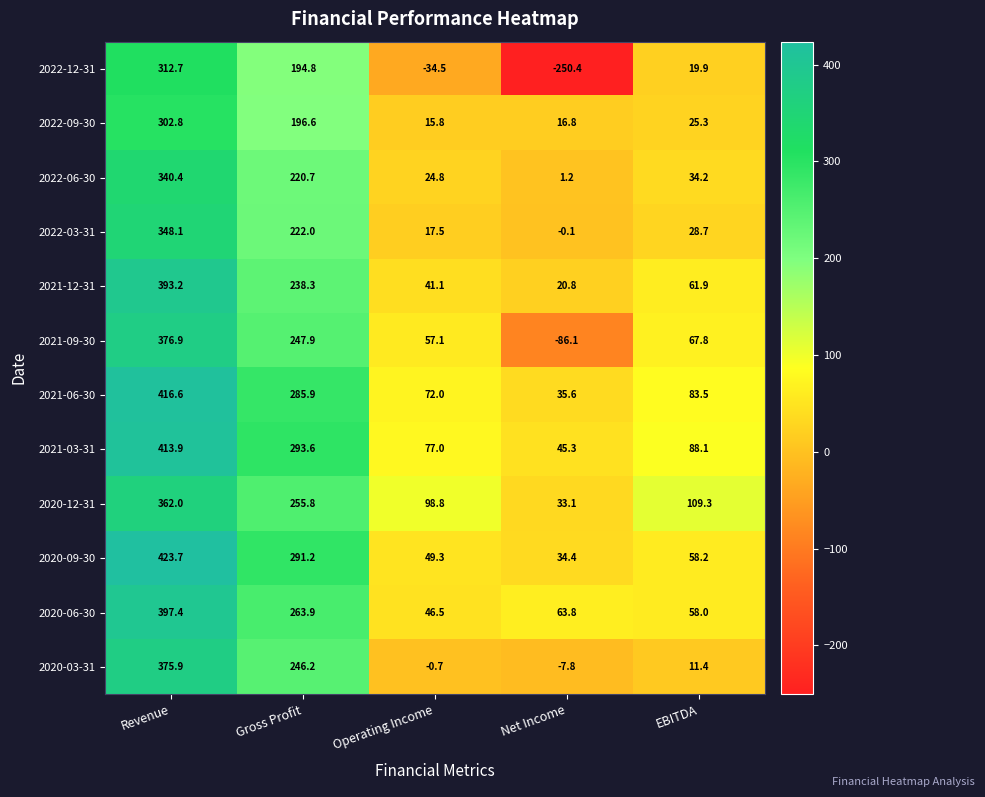

What is the total value across all series at Gross Profit?

2956.9